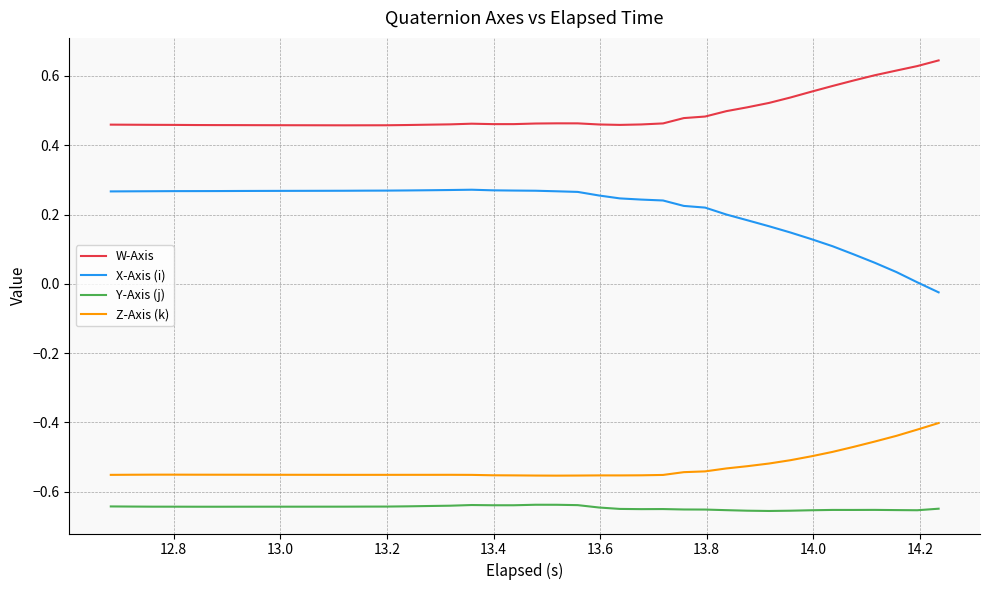

What is the sum of all X-Axis (i) values?

8.7